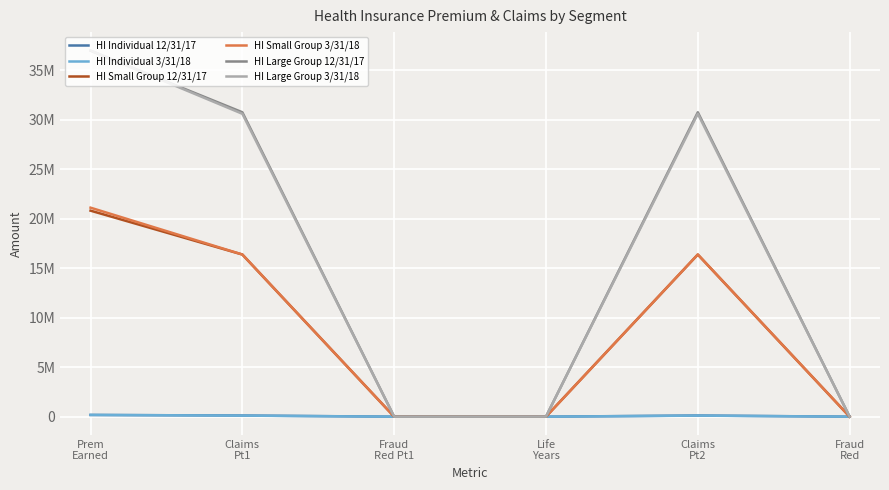

True or false: HI Individual 12/31/17 and HI Small Group 12/31/17 intersect in this chart.

False